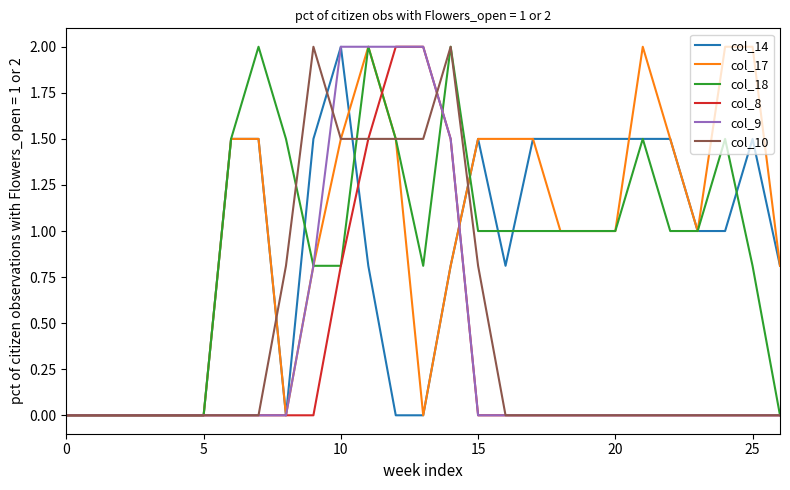

What is the greatest value displayed?

2.0